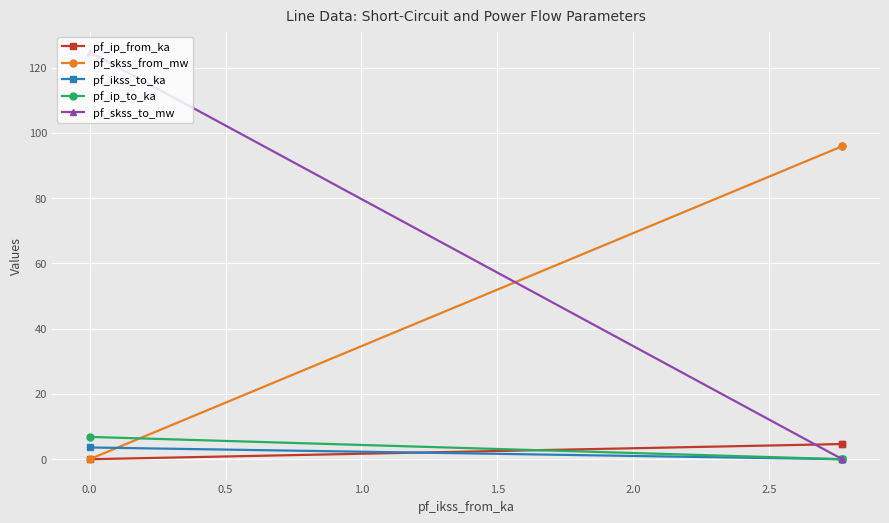

Which series has the widest spread of values?

pf_skss_to_mw